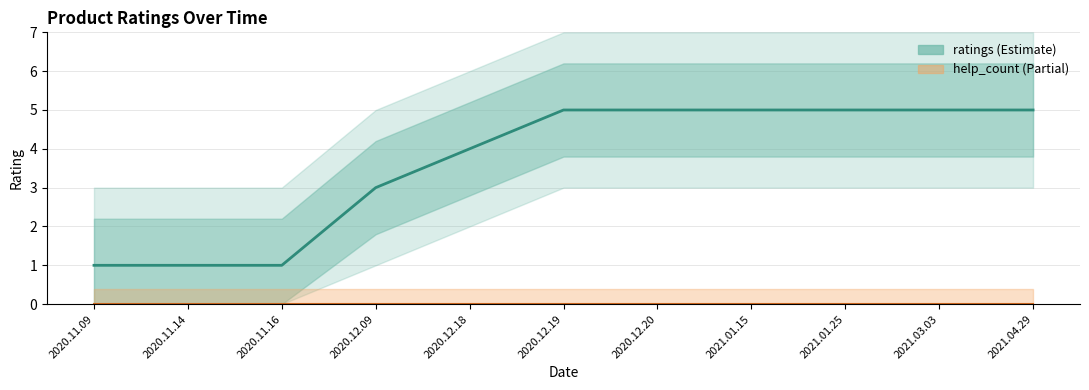

What is the average value of the ratings series?

4